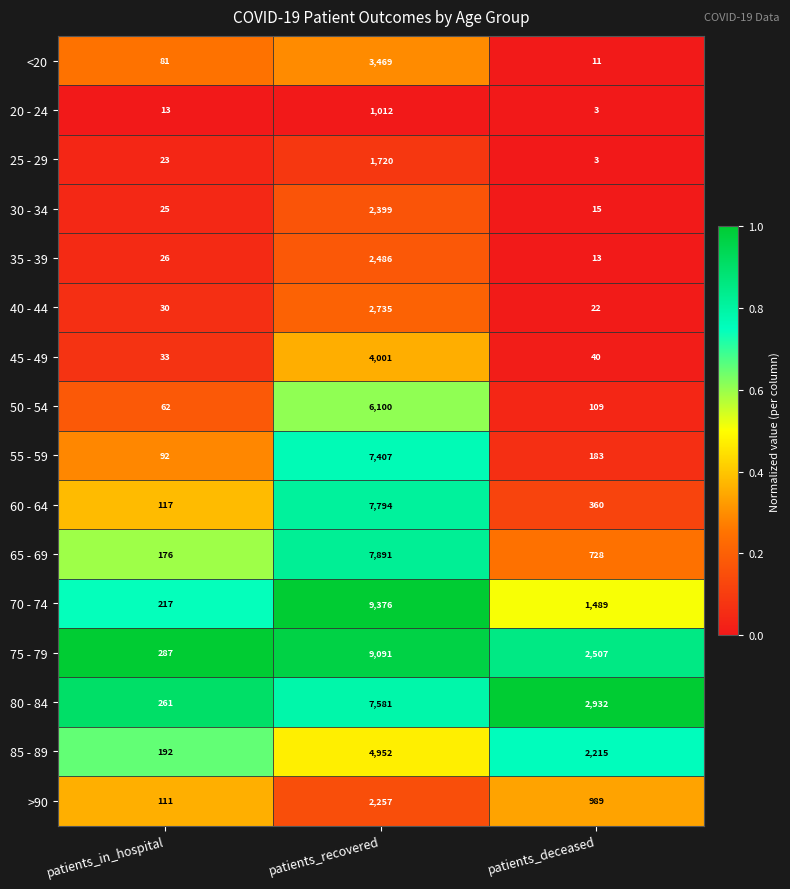

What is the sum of all 75 - 79 values?

11885